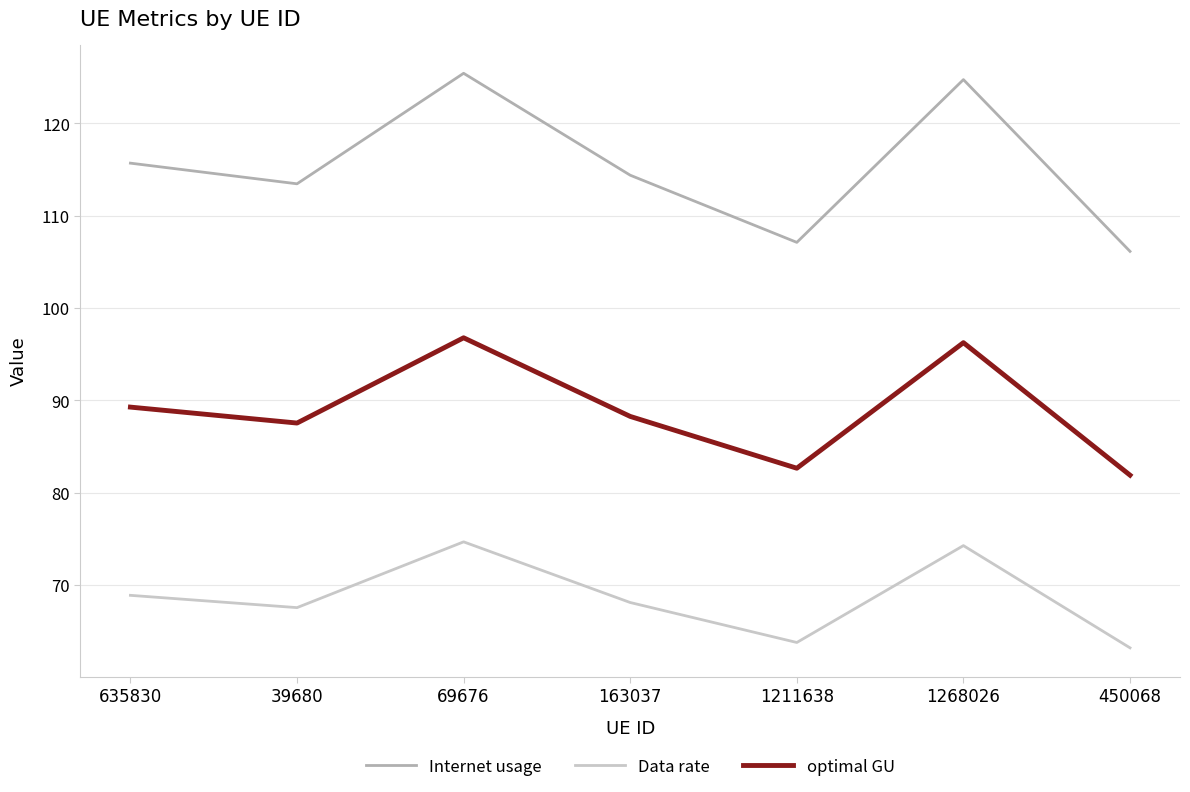

Is the value of Data rate at 163037 greater than the value of optimal GU at 1268026?

No